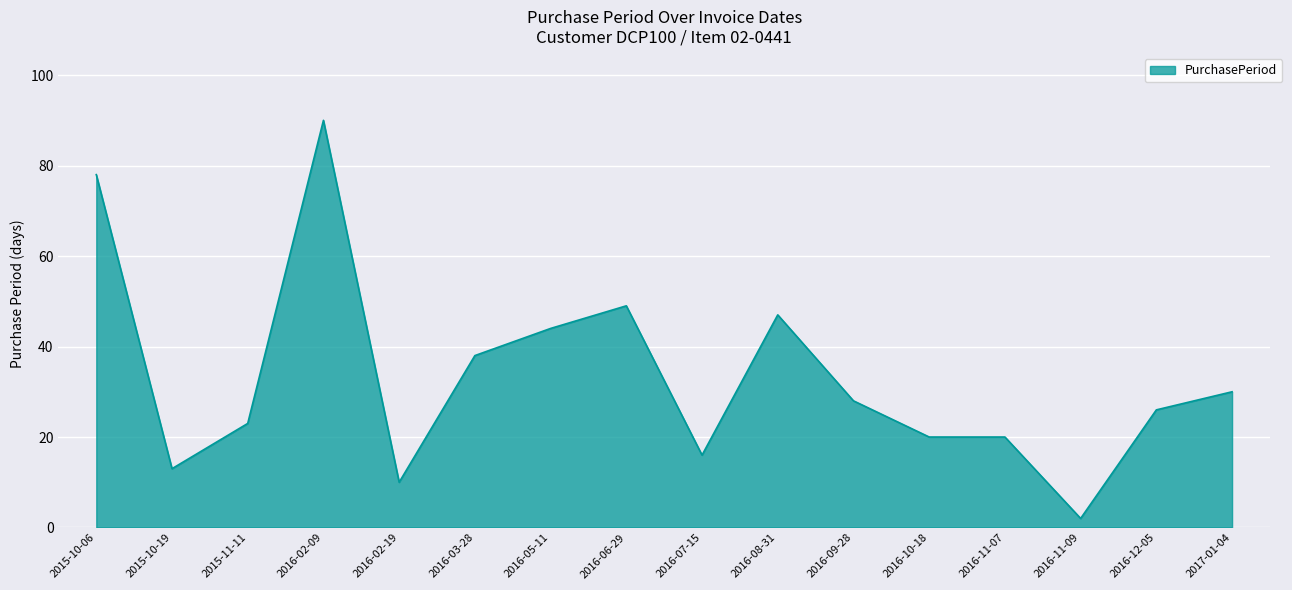

Reading left to right, extract all data points from this chart.

78	13	23	90	10	38	44	49	16	47	28	20	20	2	26	30